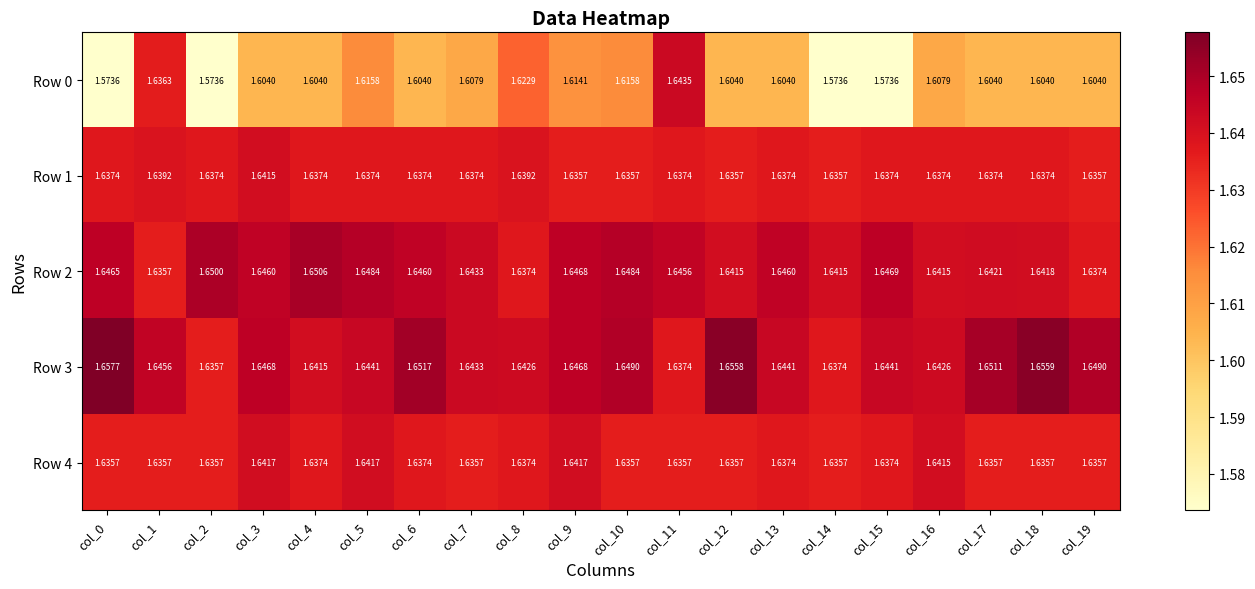

Which series has the largest total across all categories?

Row 3